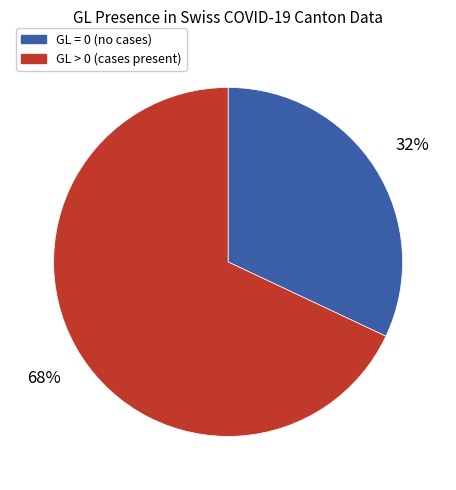

To the nearest percent, what is the difference between the largest and smallest slice percentages?

36%